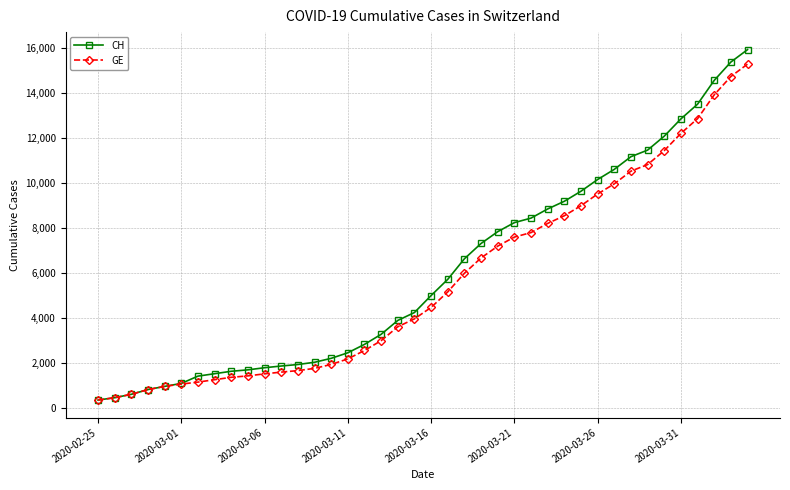

List the series in order of their overall mean, highest first.

CH, GE